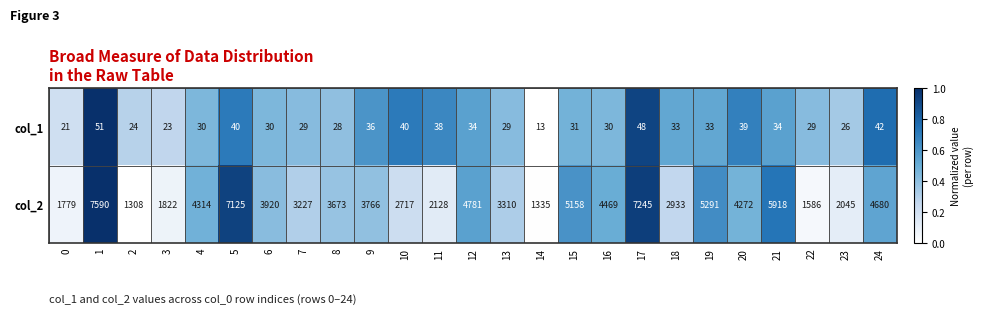

What is the minimum value shown in the chart?

13